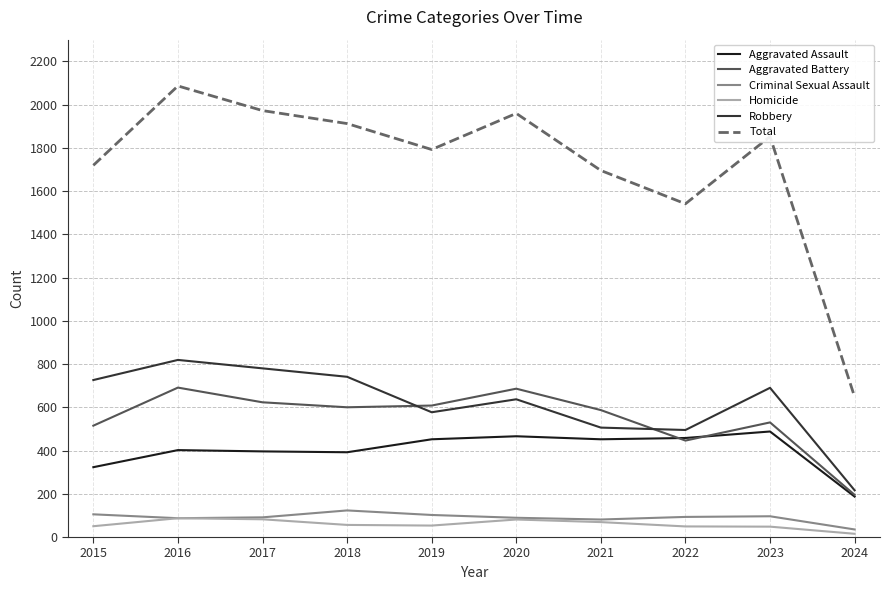

How many lines are shown in the chart?

6